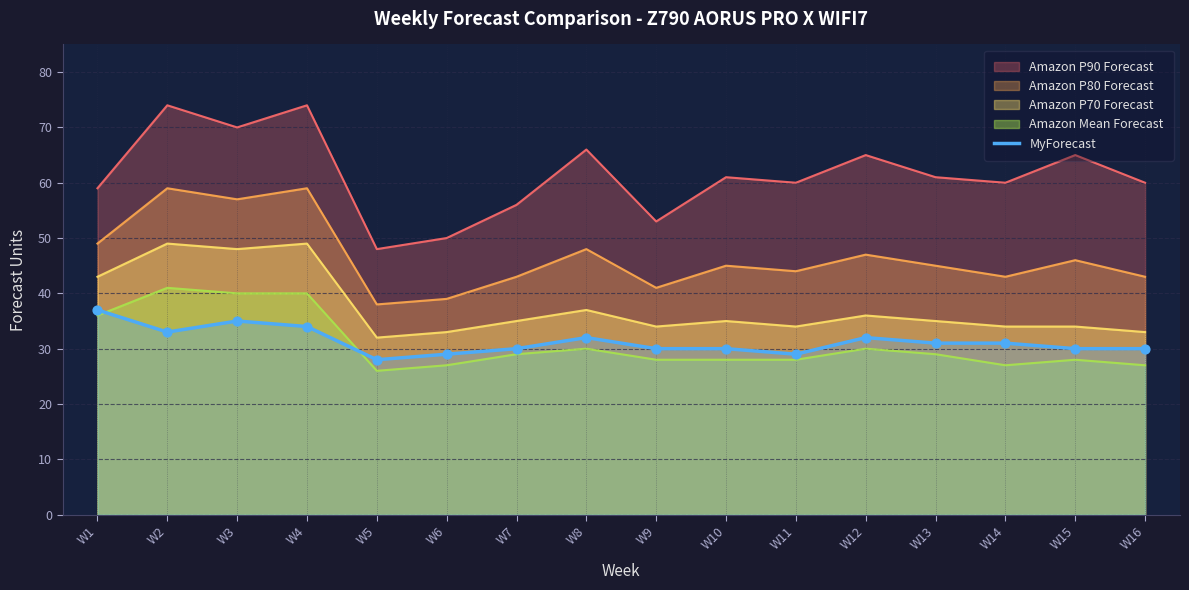

What is the ratio of the value at W5 to the value at W7?

0.9